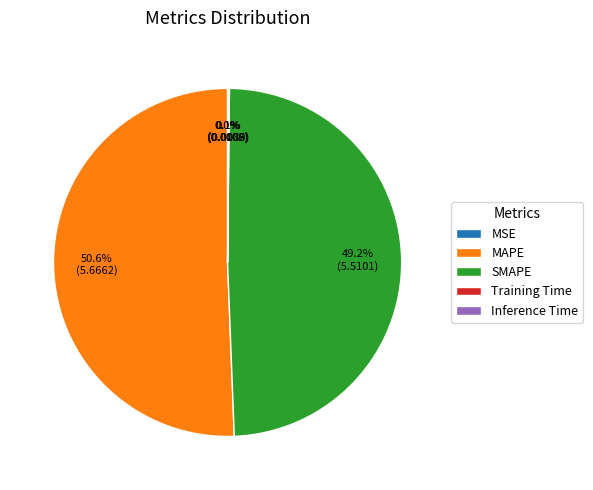

To the nearest percent, what portion does SMAPE represent?

49%